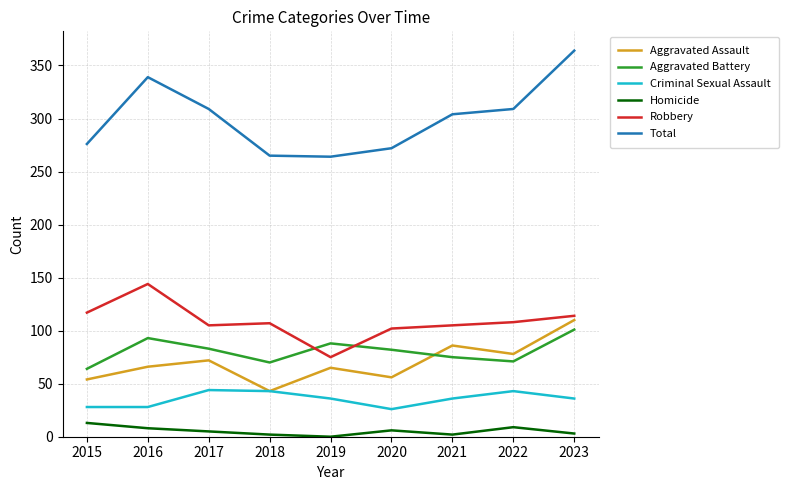

What is the lowest value of the Aggravated Battery series?

64